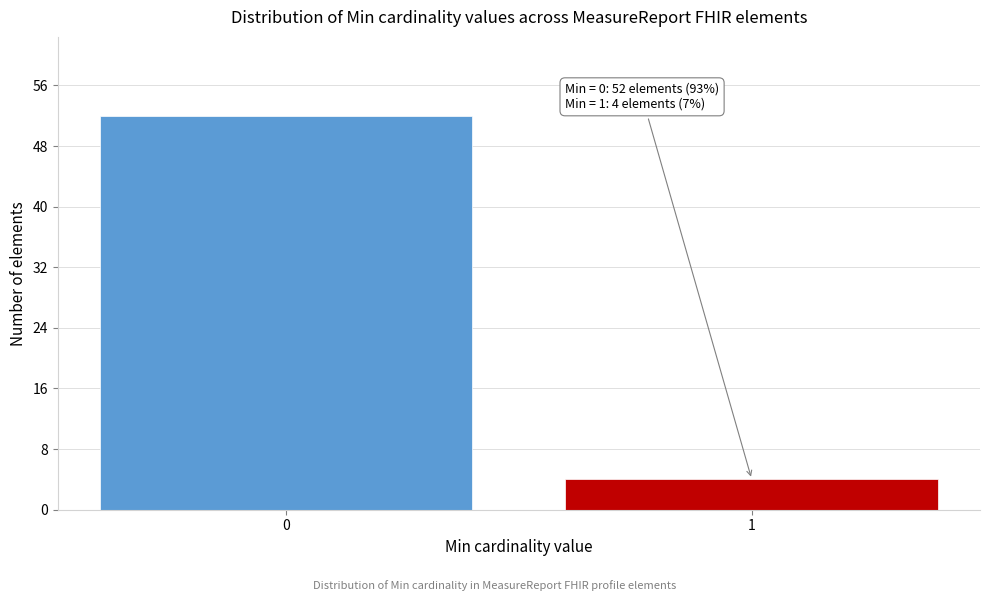

Reading left to right, list all the values displayed in this chart.

0=52	1=4